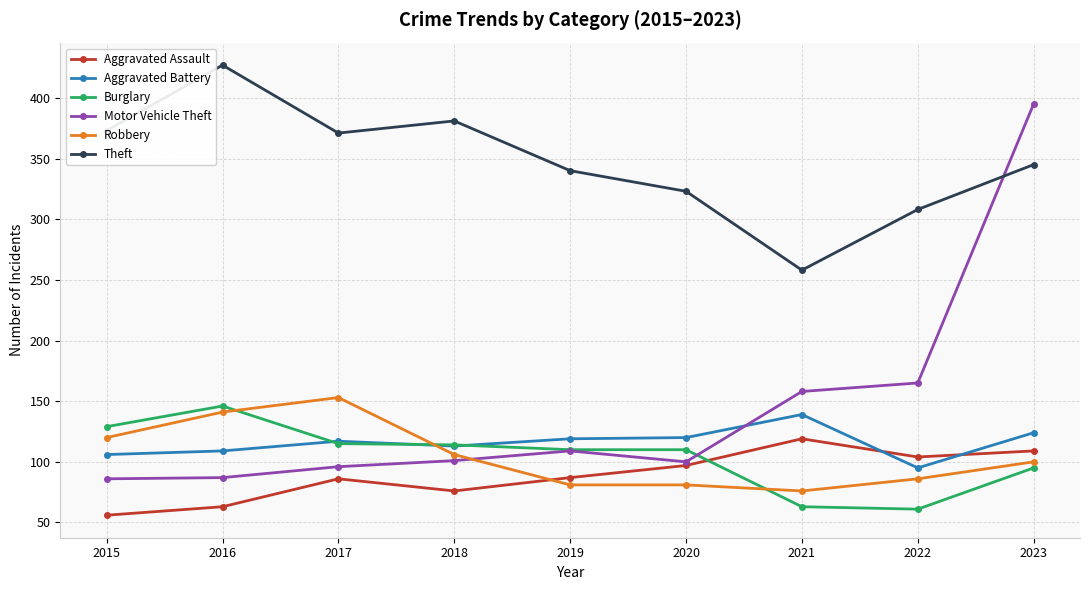

What is the sum of the Aggravated Battery values at 2021 and 2018?

252